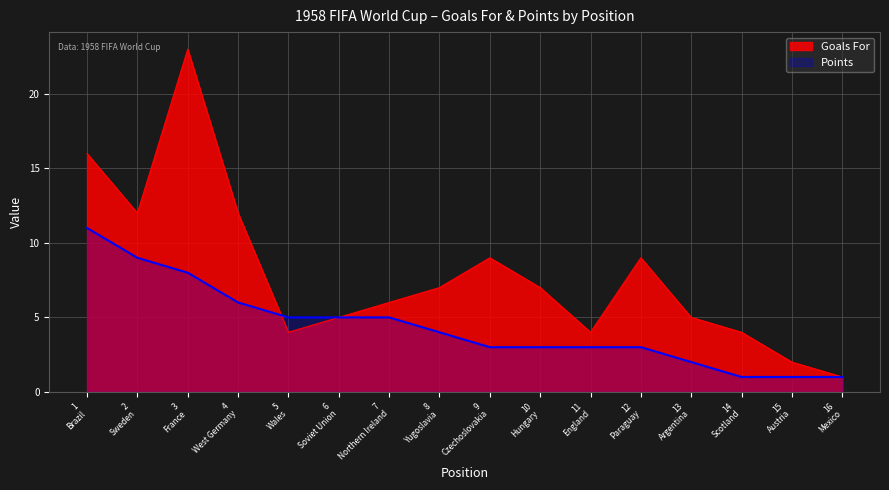

List the series in order of their overall mean, highest first.

Goals For, Points